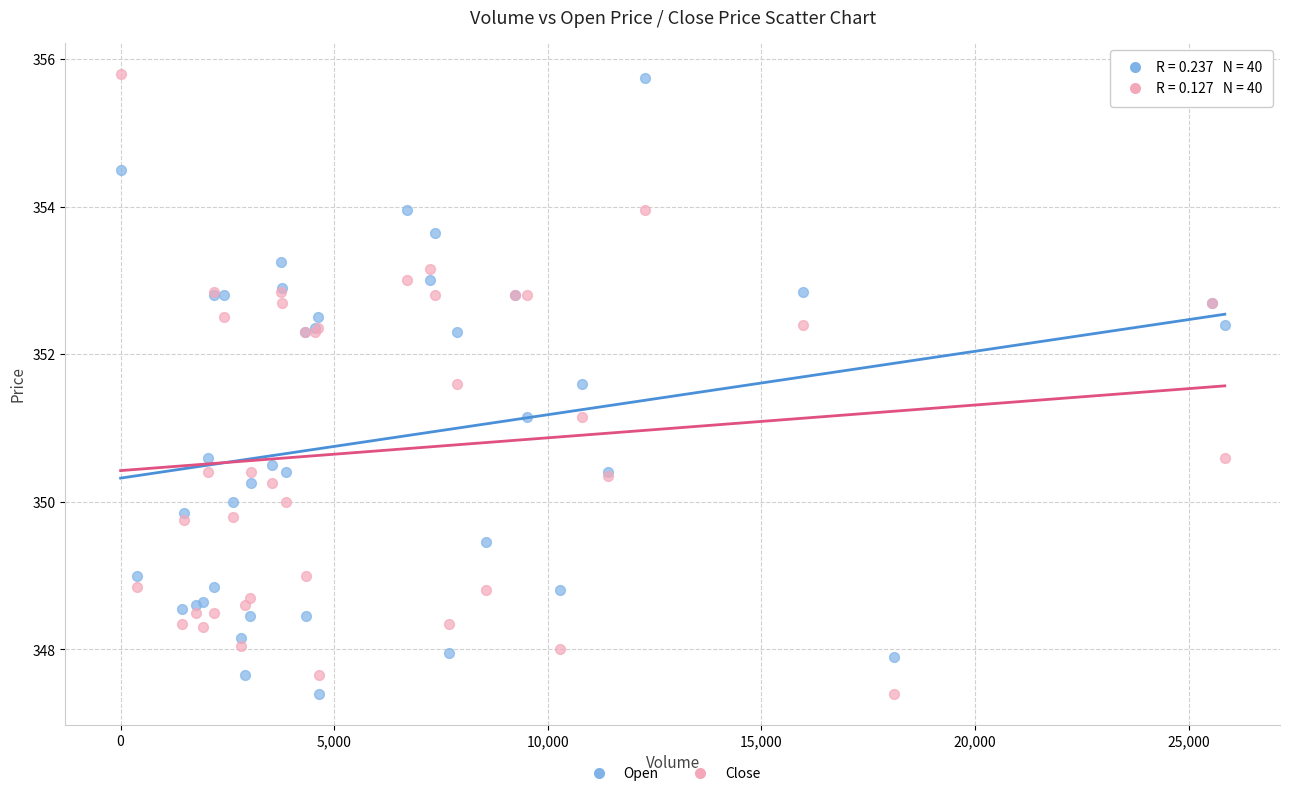

What is the X range (max minus min) for the scatter plot?

25846.0